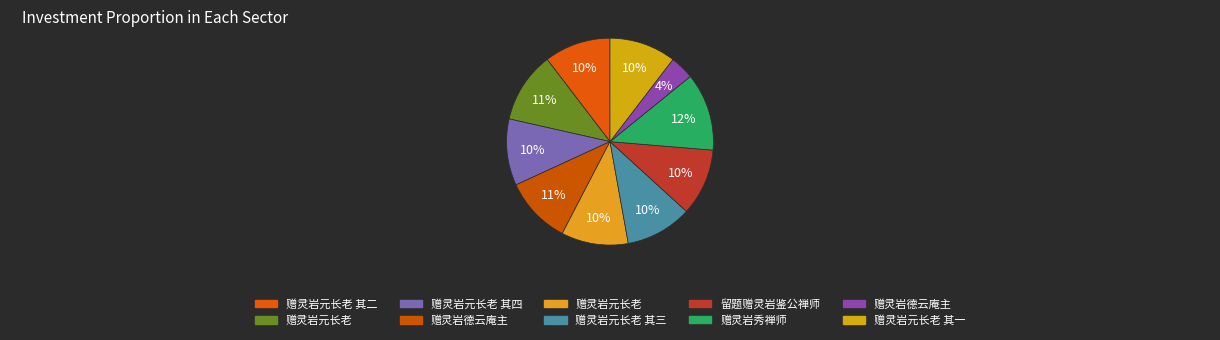

Count the number of slices in the pie.

10